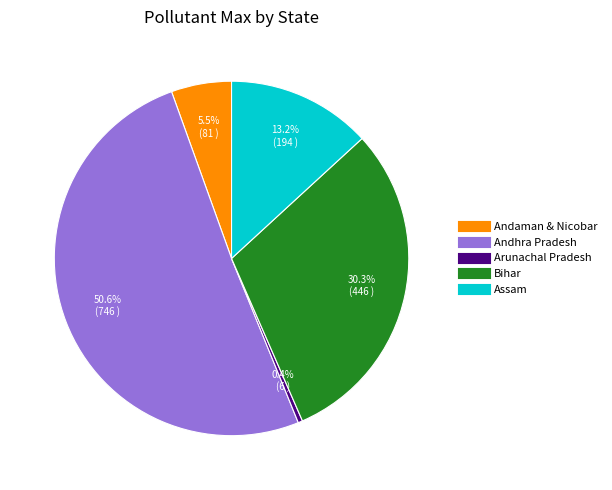

Is there a majority slice in this chart?

Yes